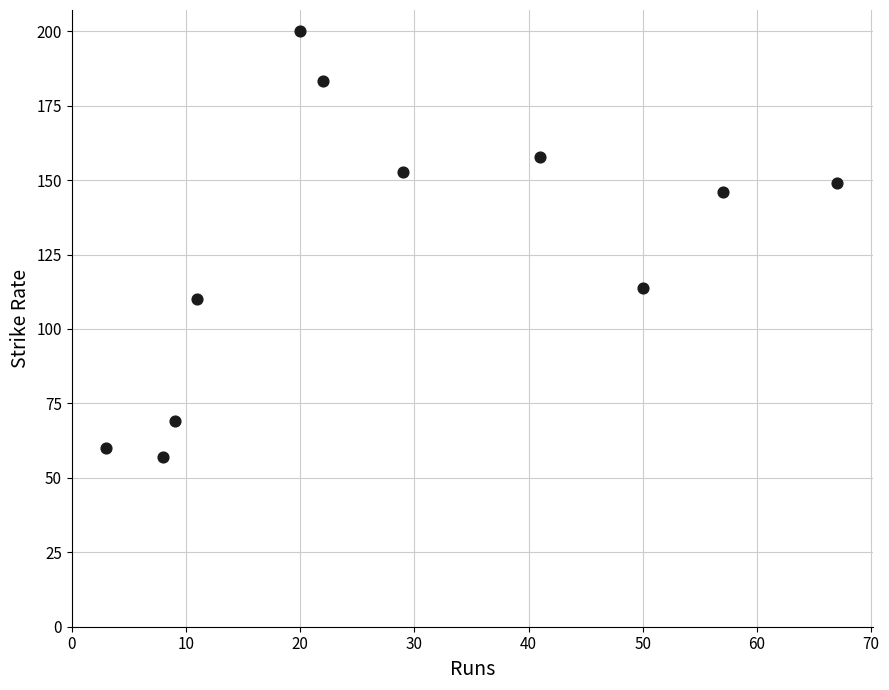

What Y value in the scatter plot is closest to 128?

113.6